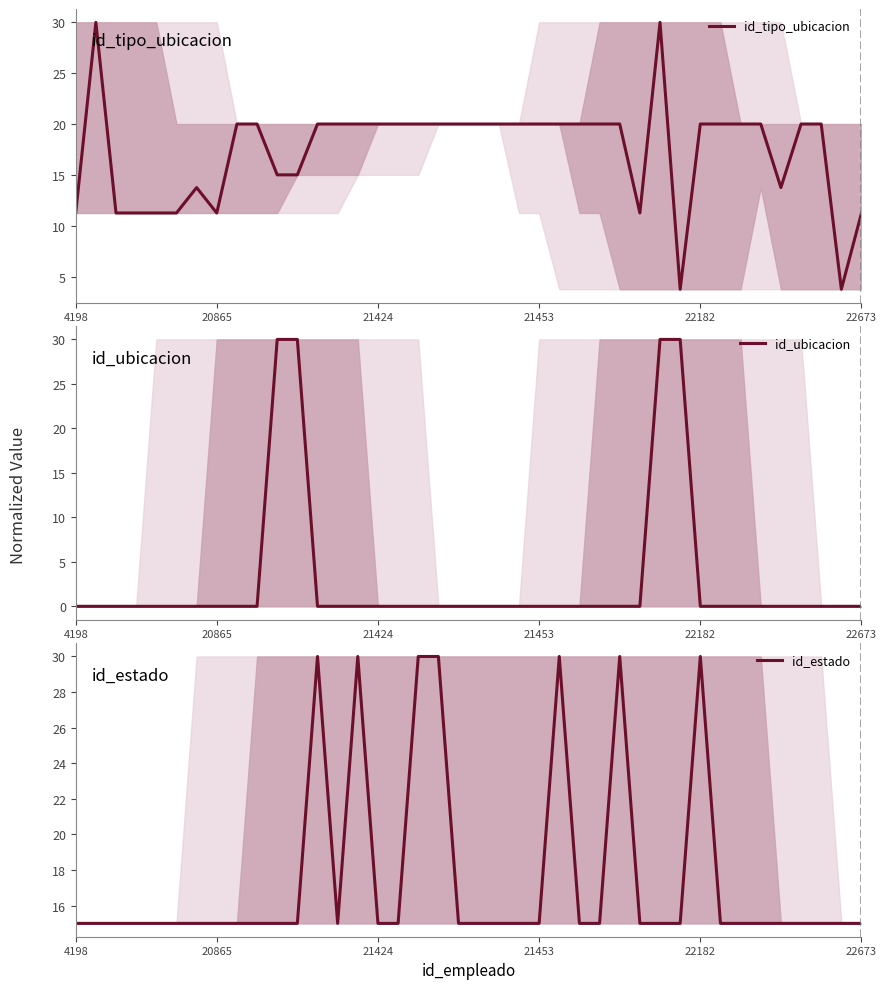

Rank the series at 24 from lowest to highest value.

id_ubicacion, id_tipo_ubicacion, id_estado